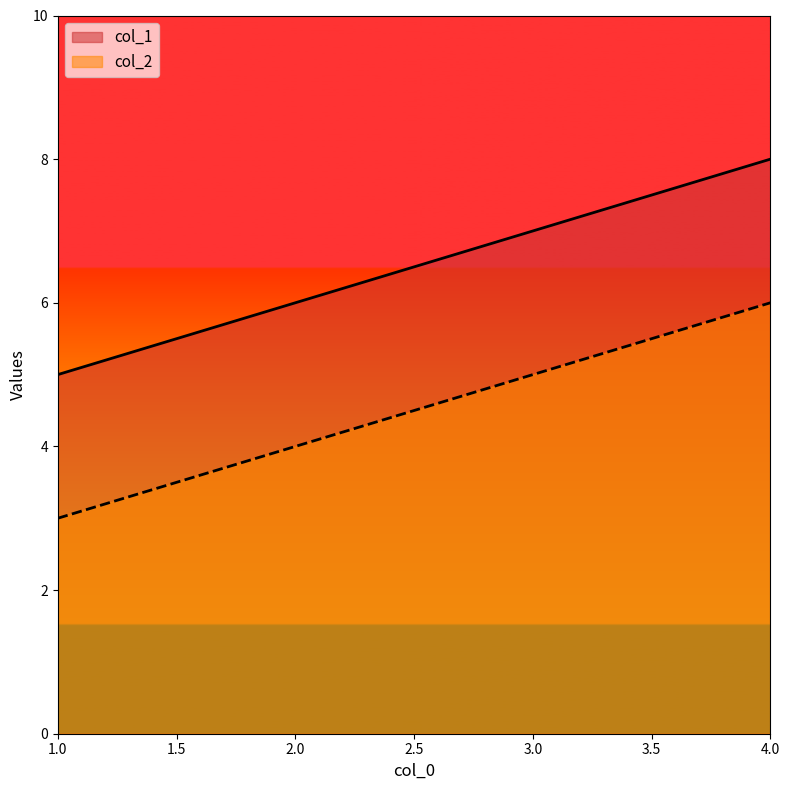

Reading left to right, what are all the values shown in this chart?

col_1: 5	6	7	8
col_2: 3	4	5	6